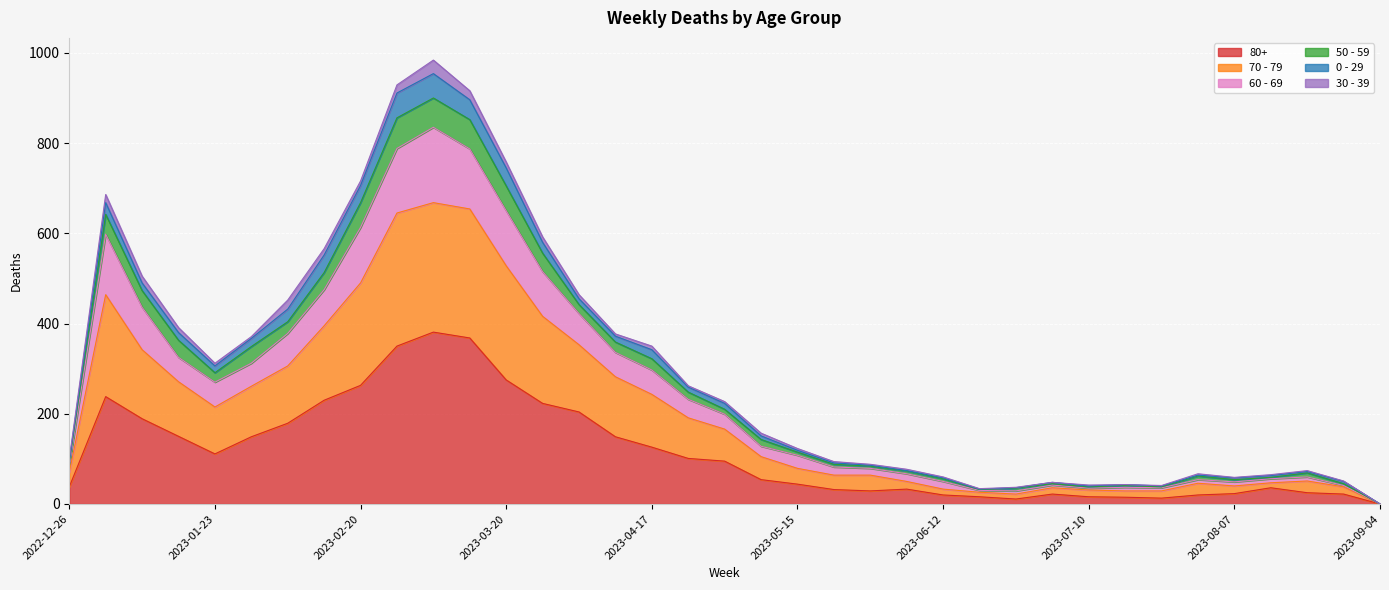

How many interior local valleys does the 70 - 79 series have?

5